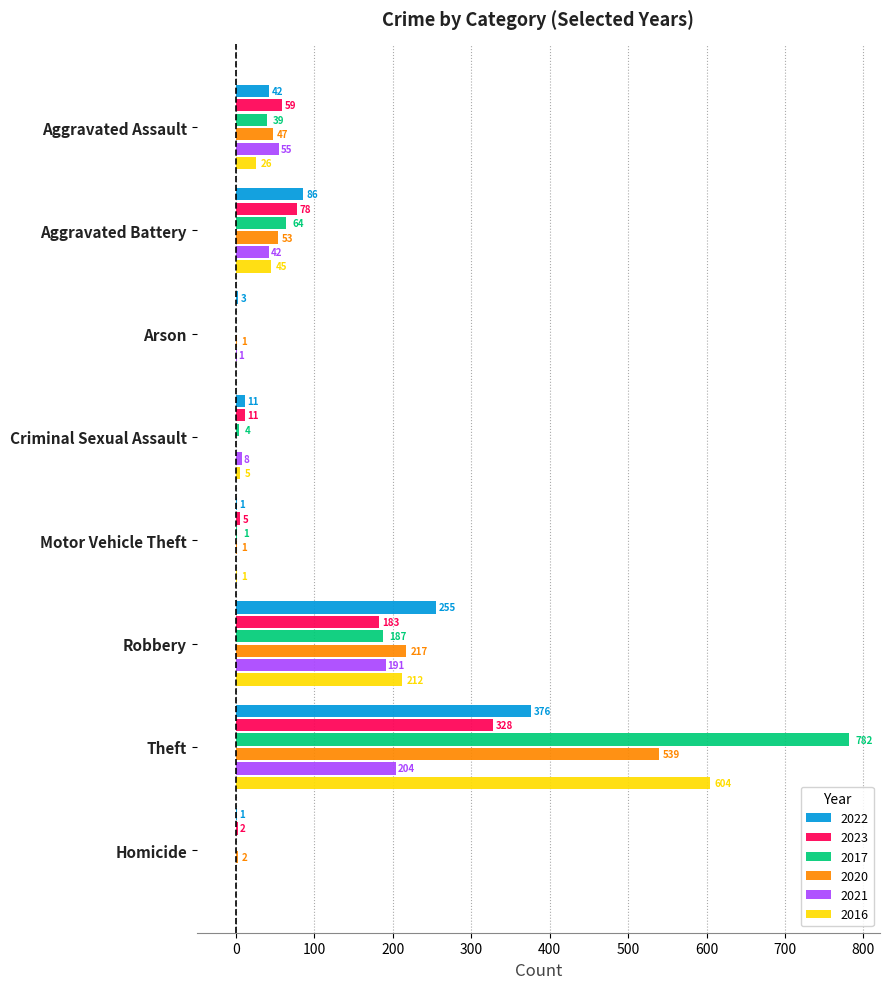

Which series changed the most between Aggravated Assault and Criminal Sexual Assault?

2023